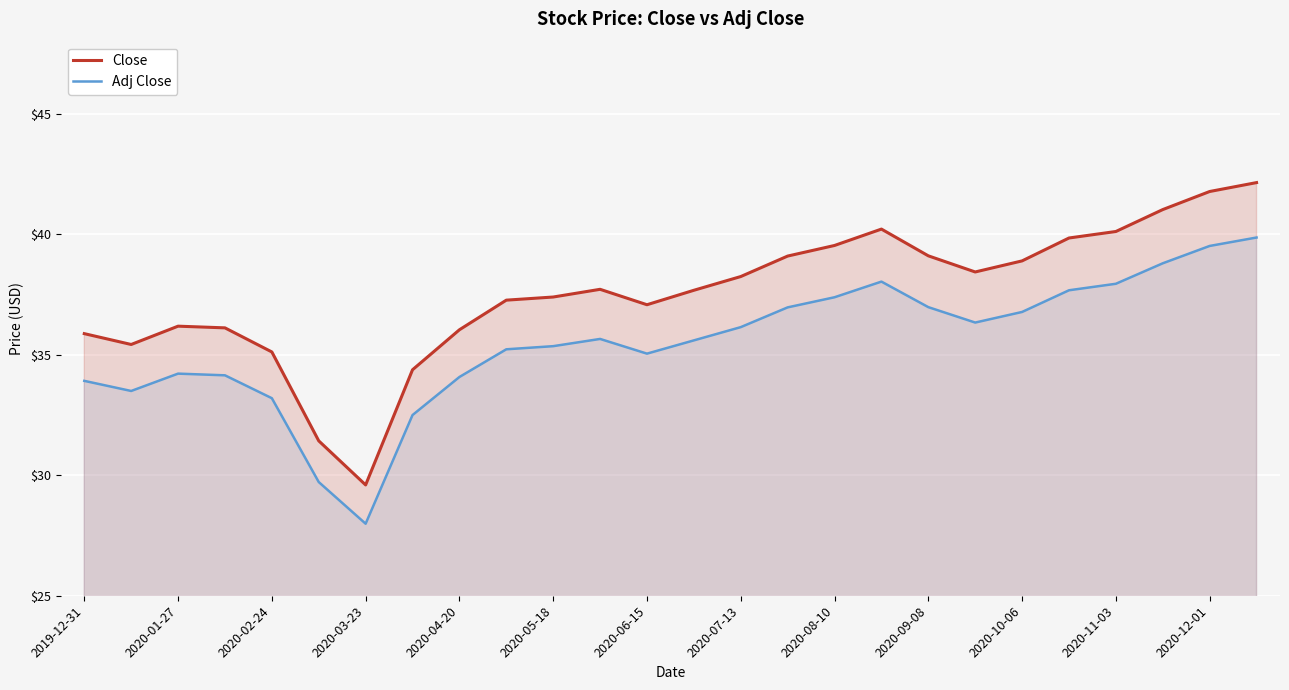

Where is Adj Close nearest to the value 33?

2020-02-24